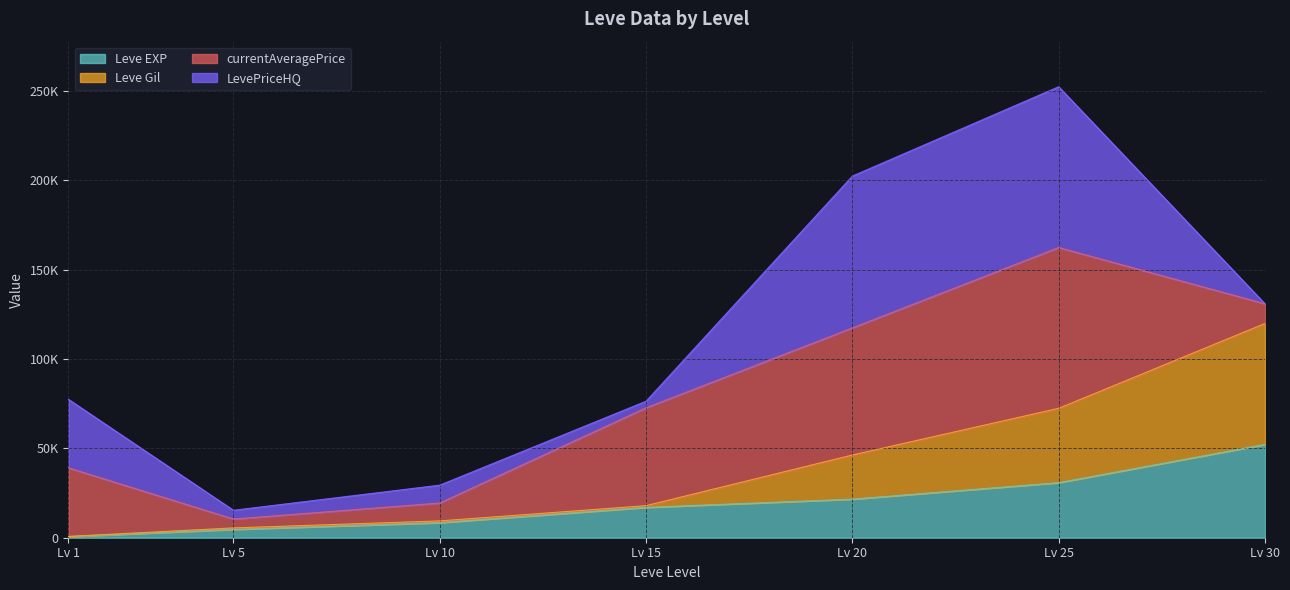

True or false: Leve Gil and Leve EXP cross at least once.

False